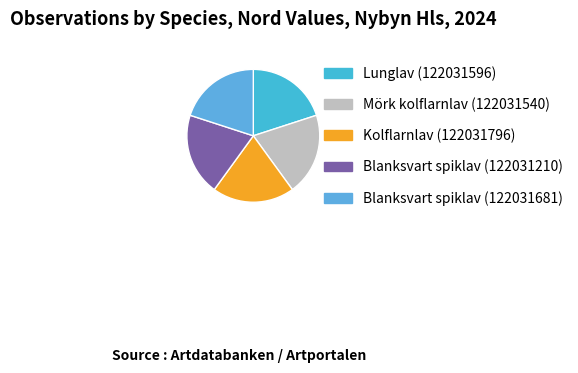

The Mörk kolflarnlav (122031540) slice represents 33% of the pie. True or false?

False